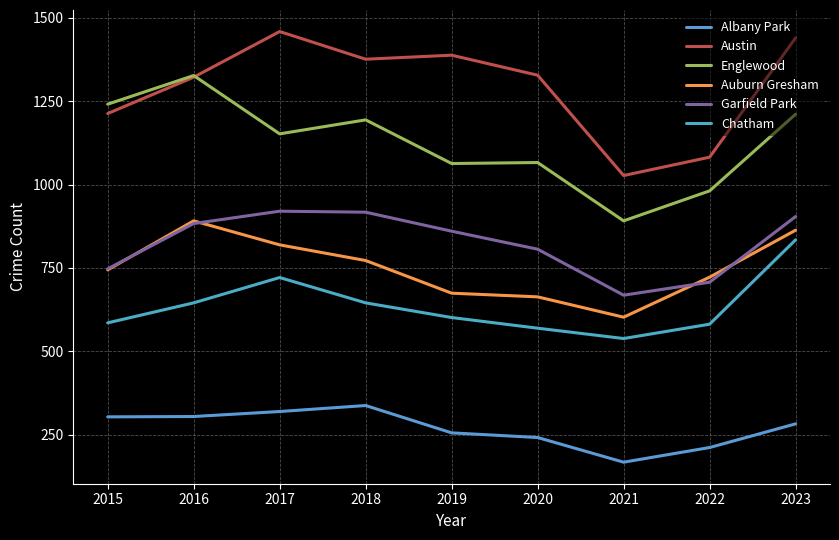

After their last crossing, which series has the higher values: Auburn Gresham or Garfield Park?

Garfield Park